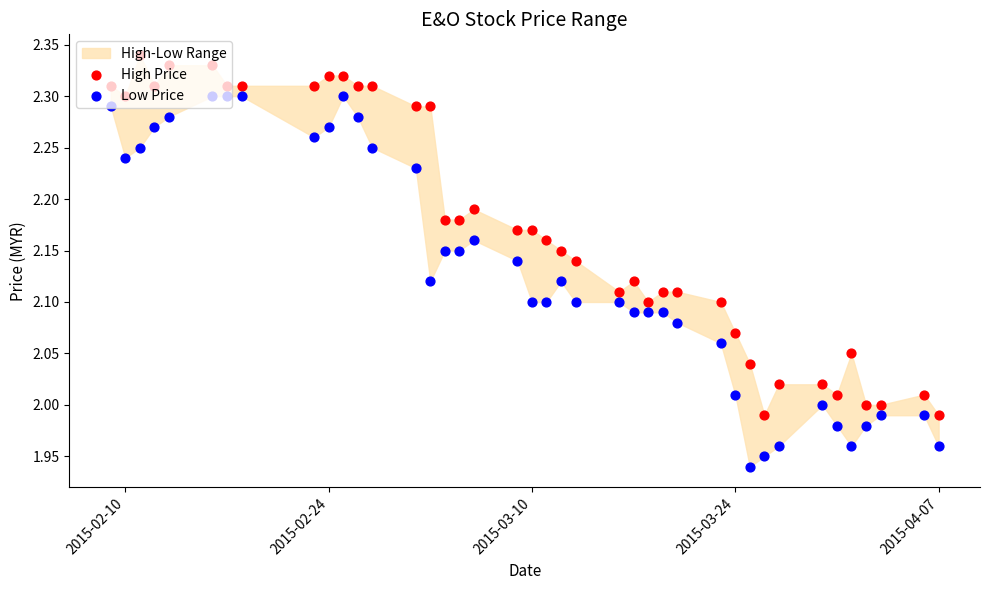

Which series has the largest total across all categories?

High Price